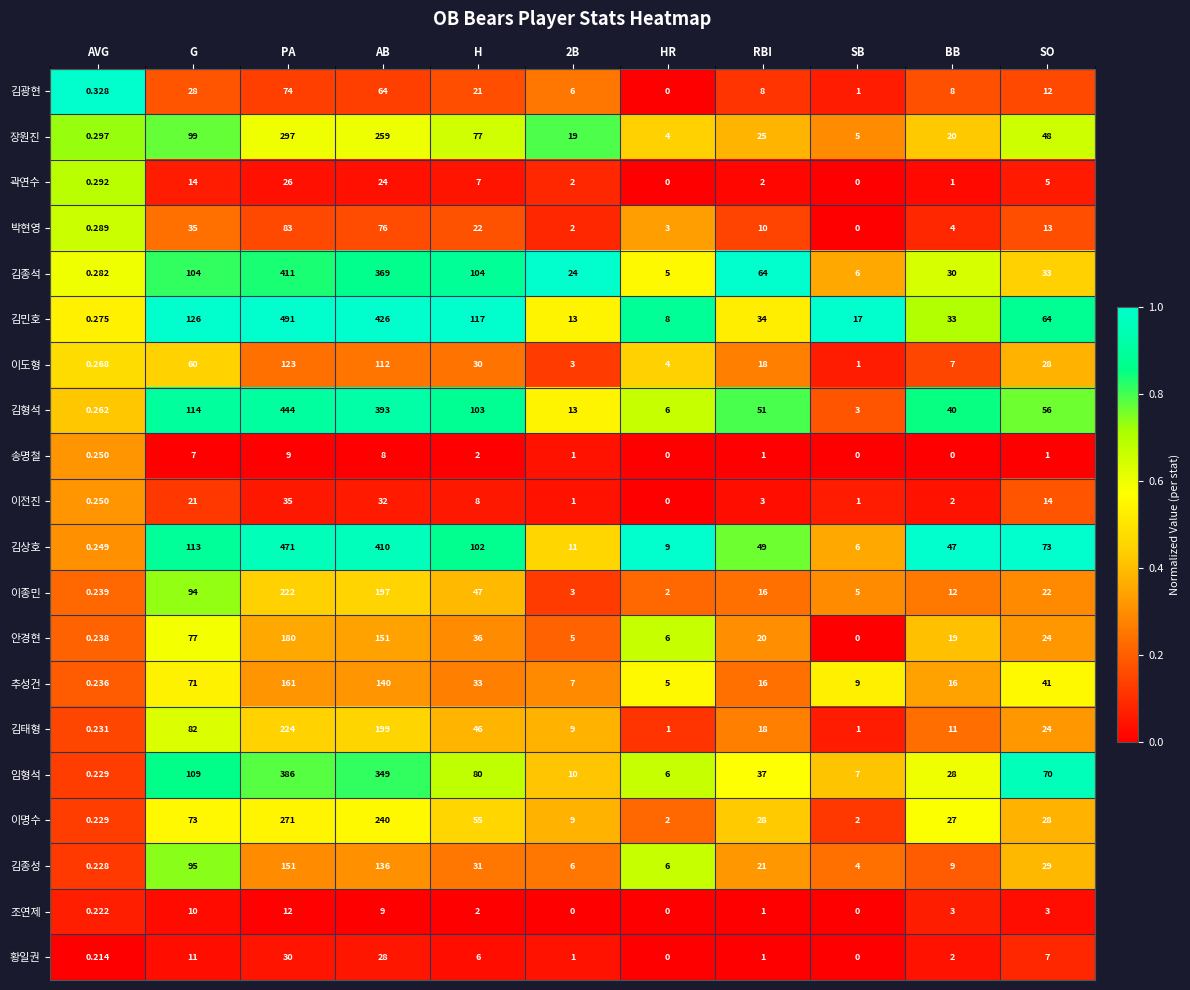

Rank the series by their maximum value, from highest to lowest.

김민호, 김상호, 김형석, 김종석, 임형석, 장원진, 이명수, 김태형, 이종민, 안경현, 추성건, 김종성, 이도형, 박현영, 김광현, 이전진, 황일권, 곽연수, 조연제, 송명철